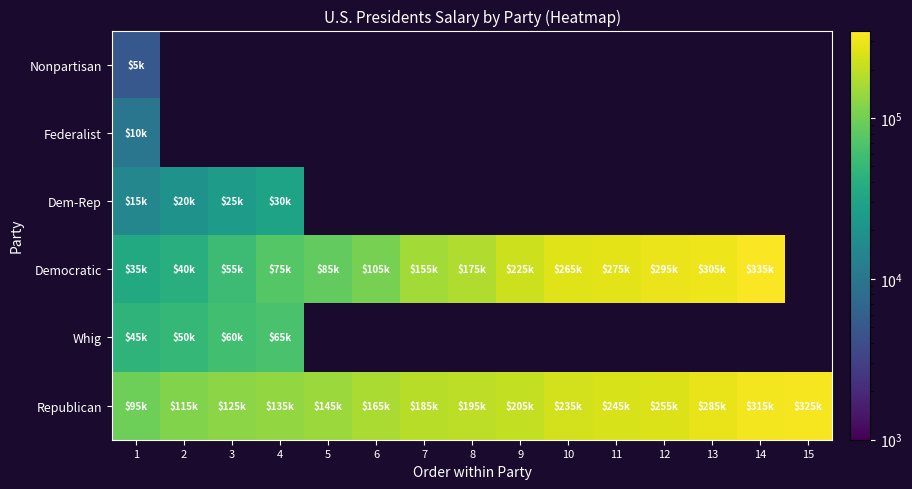

How many positive values does the Whig series have?

4